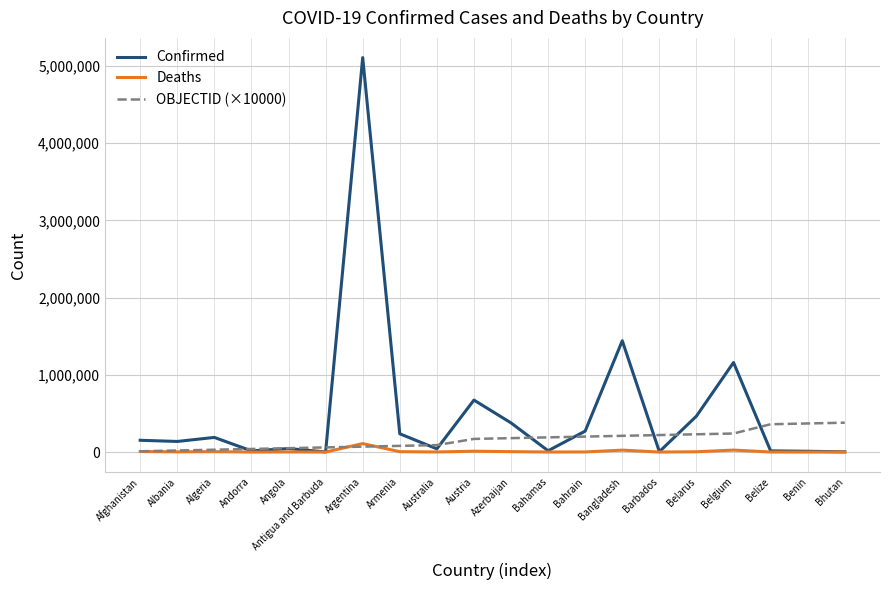

What is the difference between the maximum and minimum values in the Confirmed series?

5104786